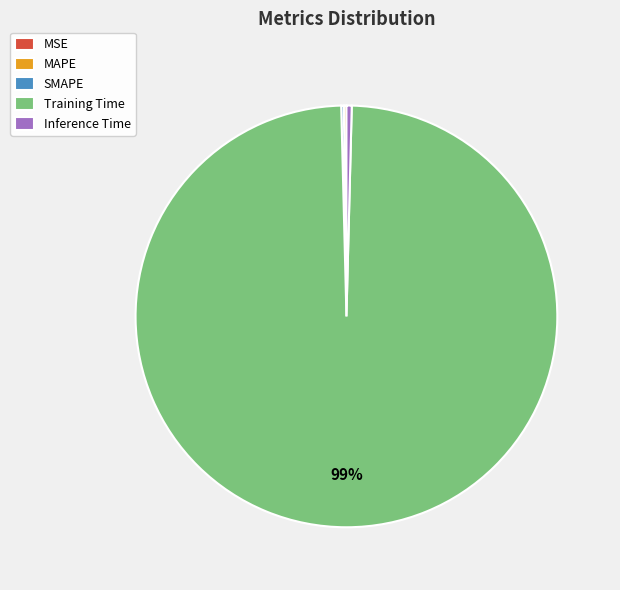

The Training Time slice represents 99% of the pie. True or false?

True